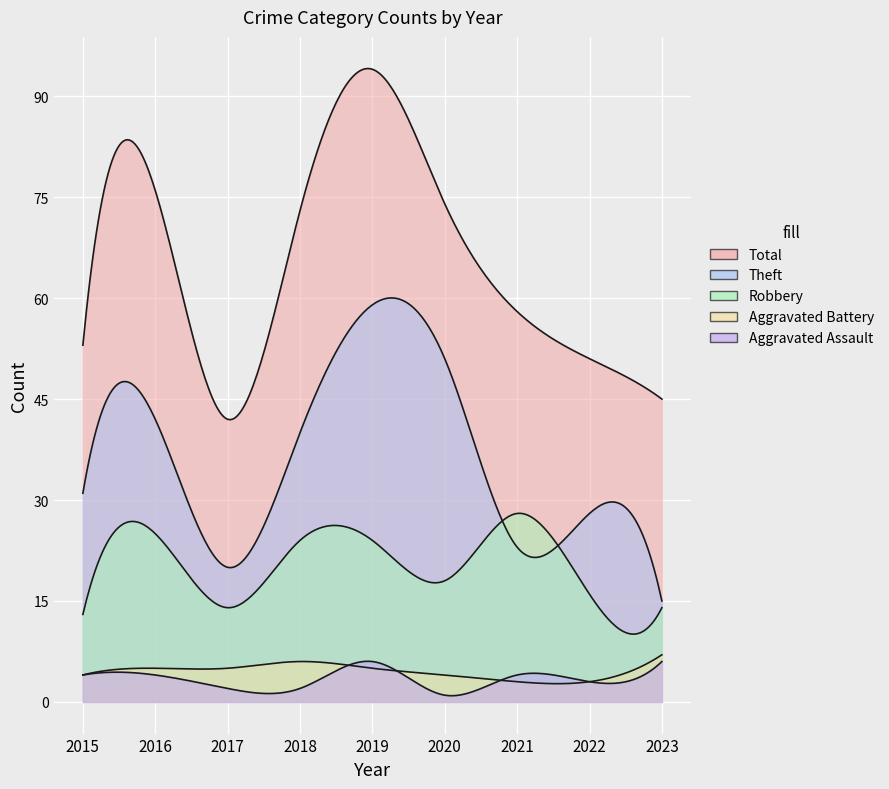

Which series has the largest total across all categories?

Total